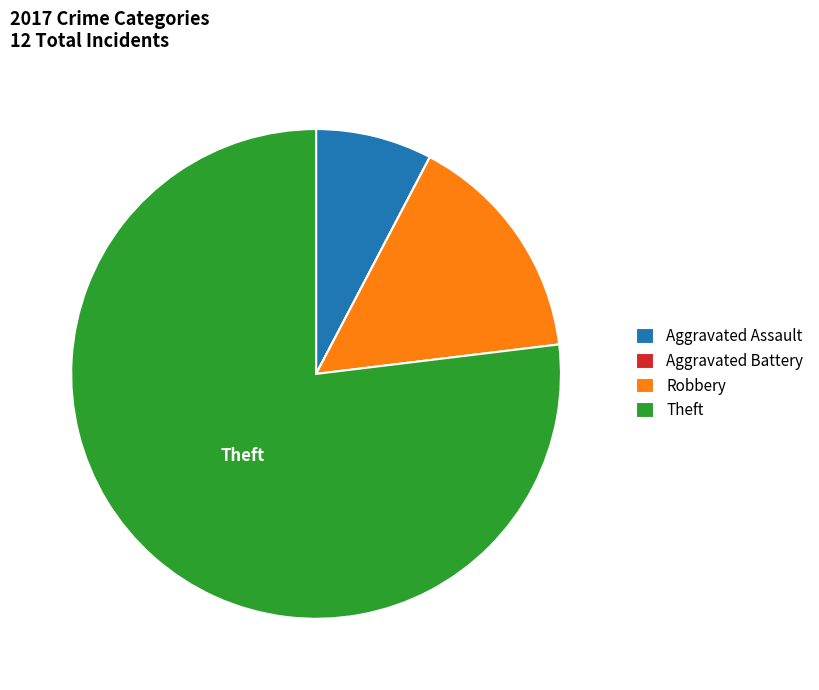

Do Aggravated Assault and Theft together represent more than half of the pie?

Yes